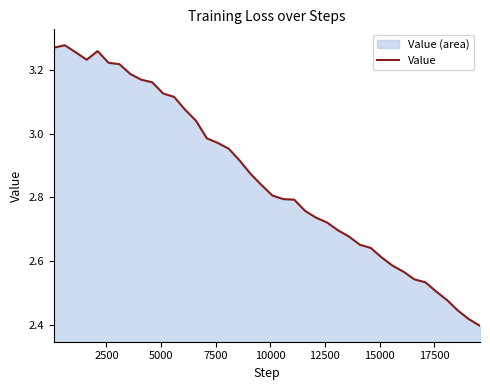

Reading left to right, extract all data points from this chart.

3.3	3.3	3.3	3.2	3.3	3.2	3.2	3.2	3.2	3.2	3.1	3.1	3.1	3.0	3.0	3.0	3.0	2.9	2.9	2.8	2.8	2.8	2.8	2.8	2.7	2.7	2.7	2.7	2.7	2.6	2.6	2.6	2.6	2.5	2.5	2.5	2.5	2.4	2.4	2.4